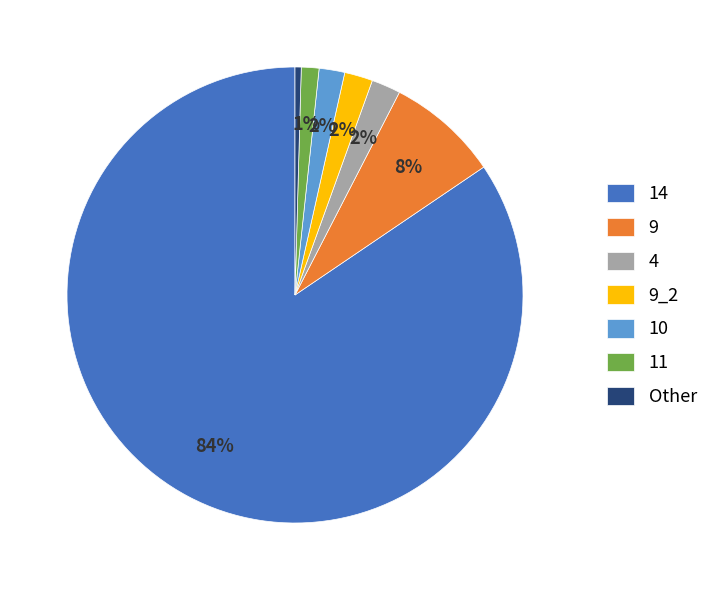

The 10 slice represents 2% of the pie. True or false?

True